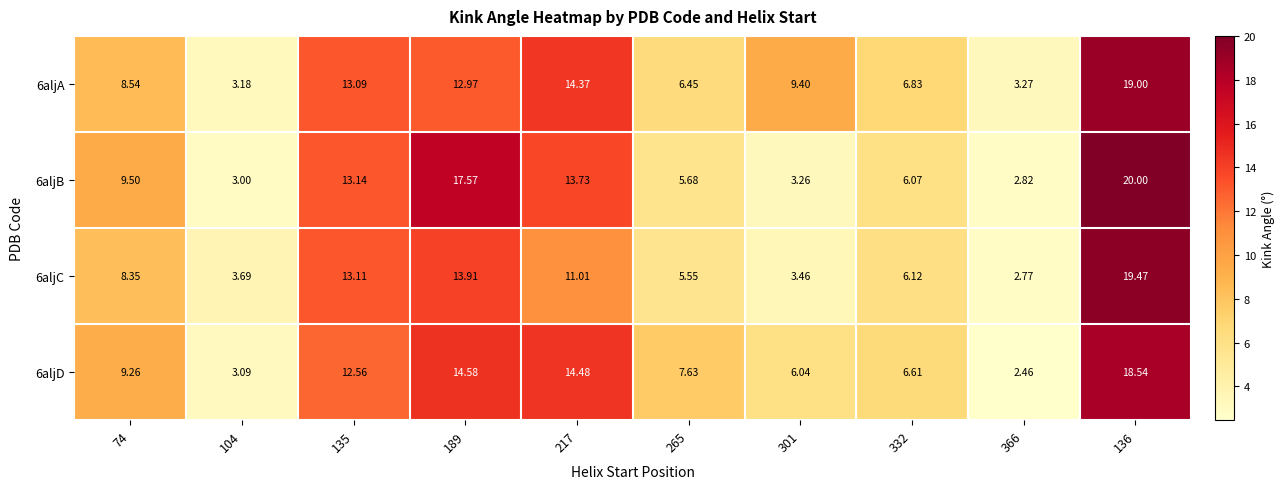

At how many categories does at least one series exceed 3?

10